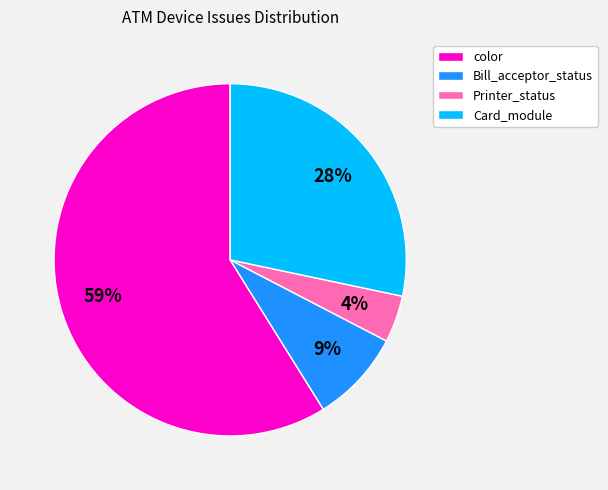

Rank the categories by value from lowest to highest.

Printer_status, Bill_acceptor_status, Card_module, color